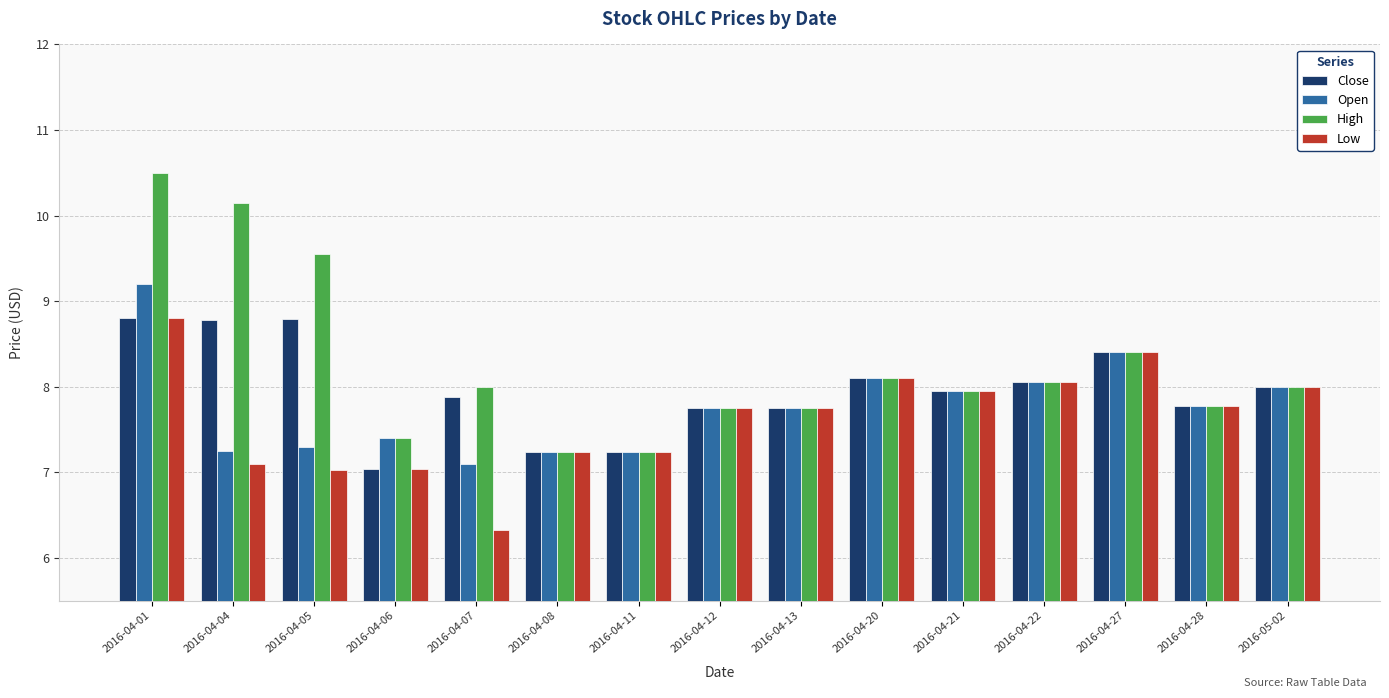

Which category has the highest value across all series?

2016-04-01